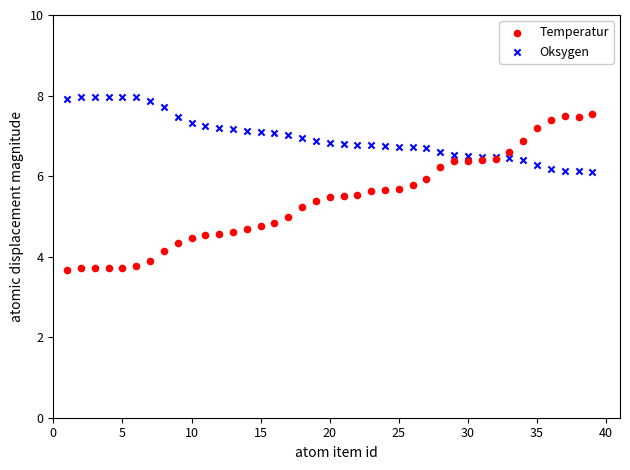

Which series reaches the maximum Y coordinate?

Oksygen